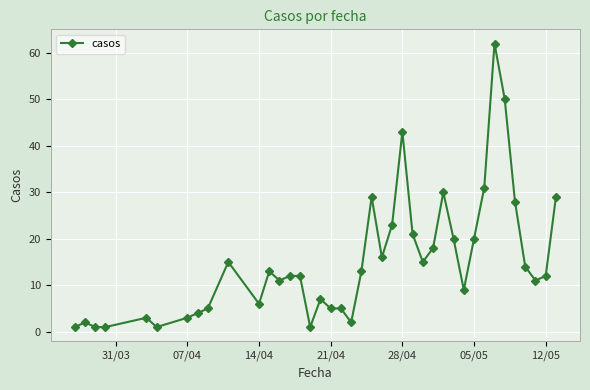

True or false: there are more than 0 points higher than both neighbors.

True